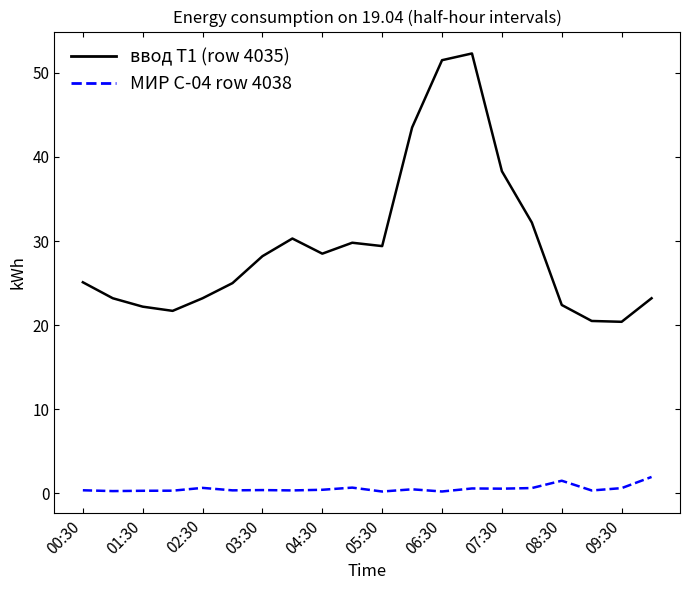

List the series in order of their peak value, lowest first.

МИР С-04 row 4038, ввод Т1 (row 4035)